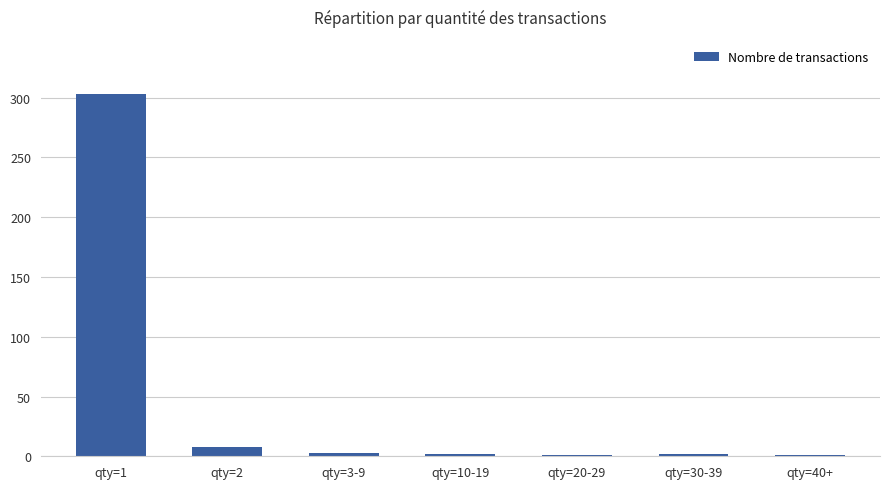

How many data points does each series have?

7